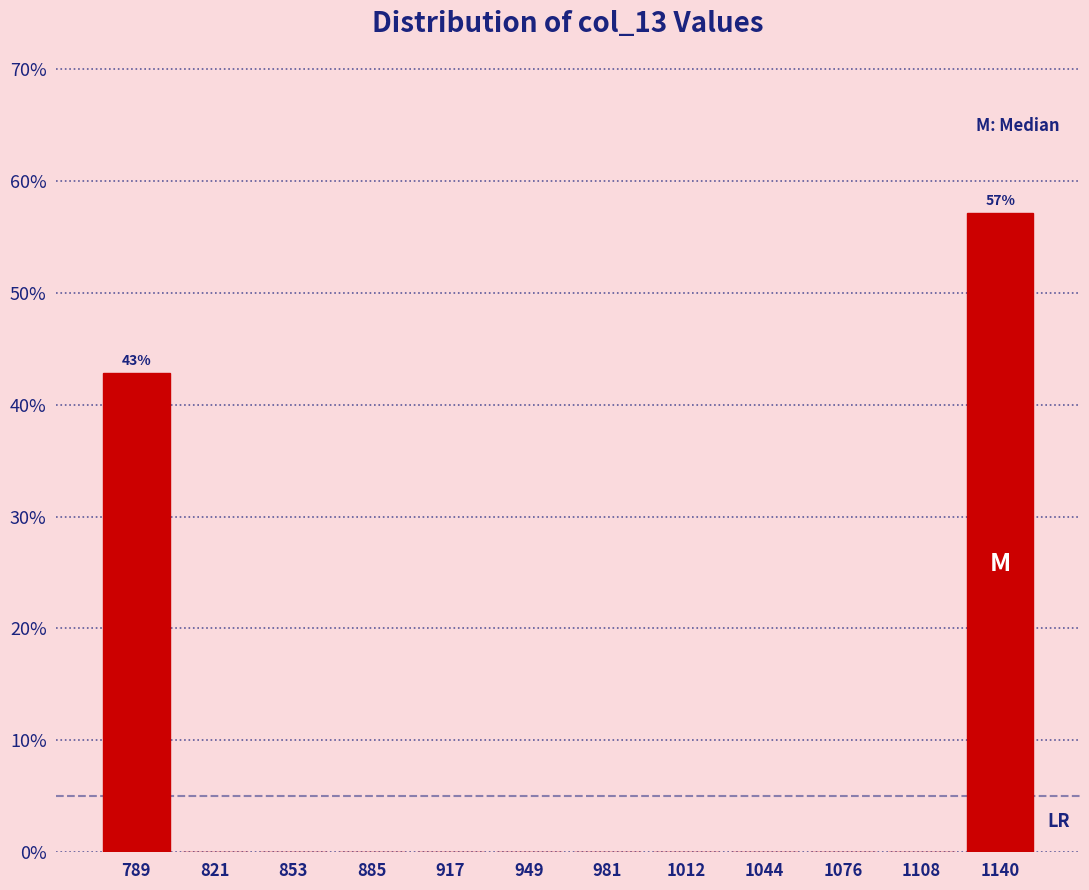

Which range on the x-axis has the tallest bar?

1125 to 1155